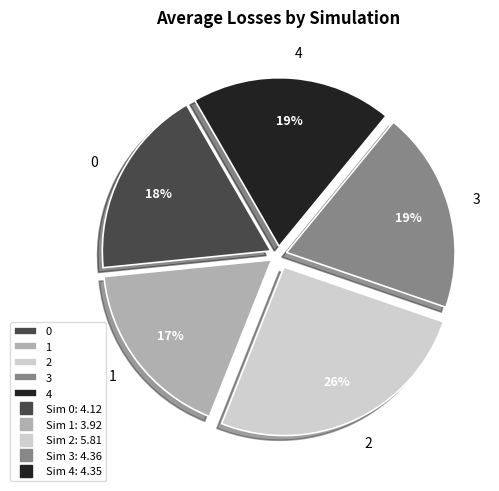

Does any single category account for the majority?

No